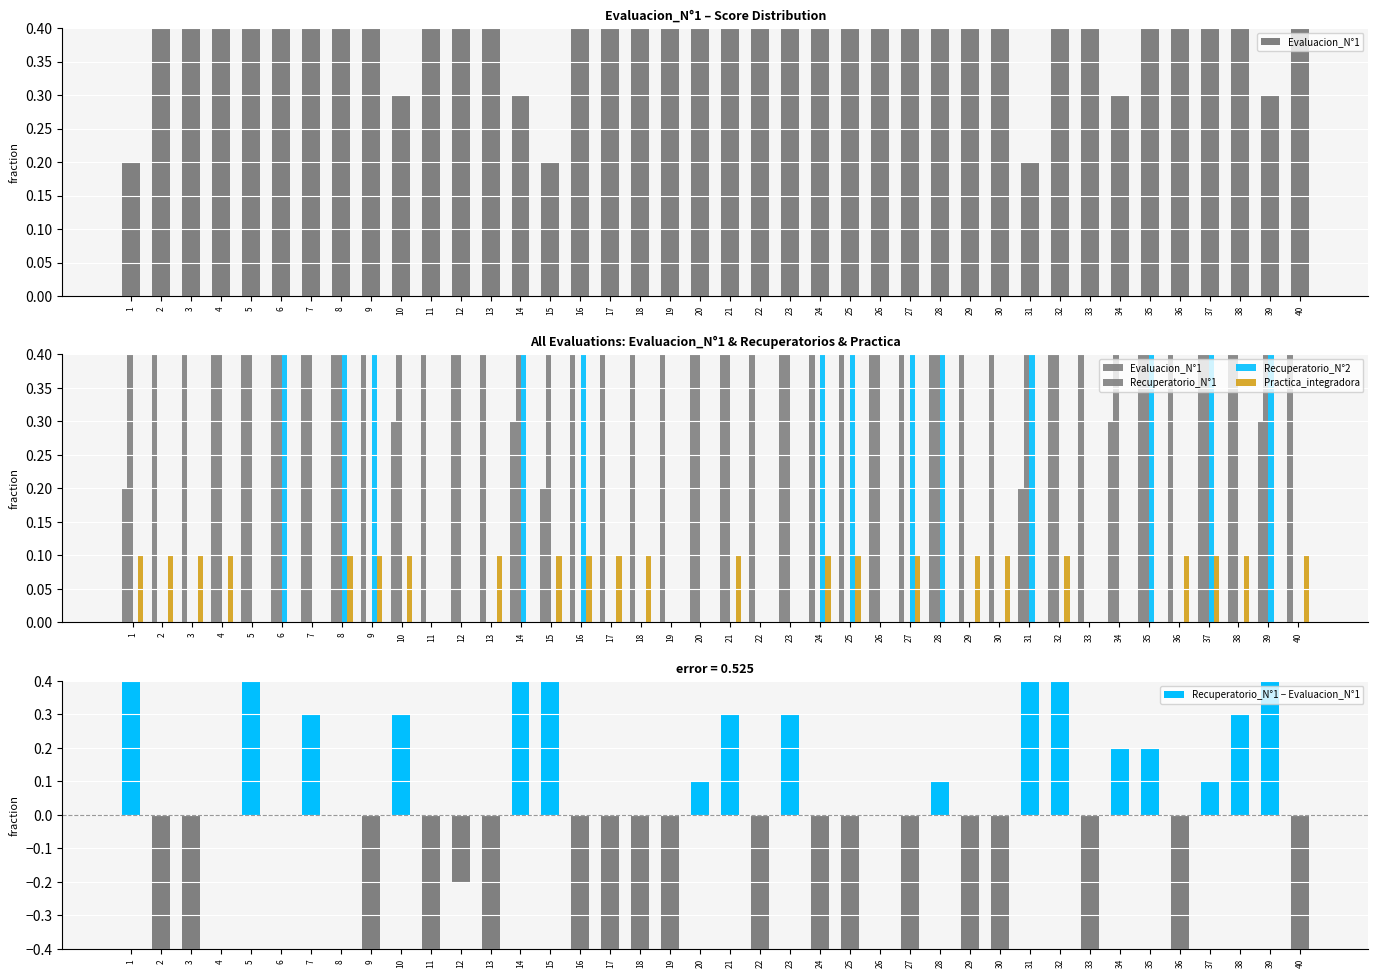

How many groups of bars are there?

40